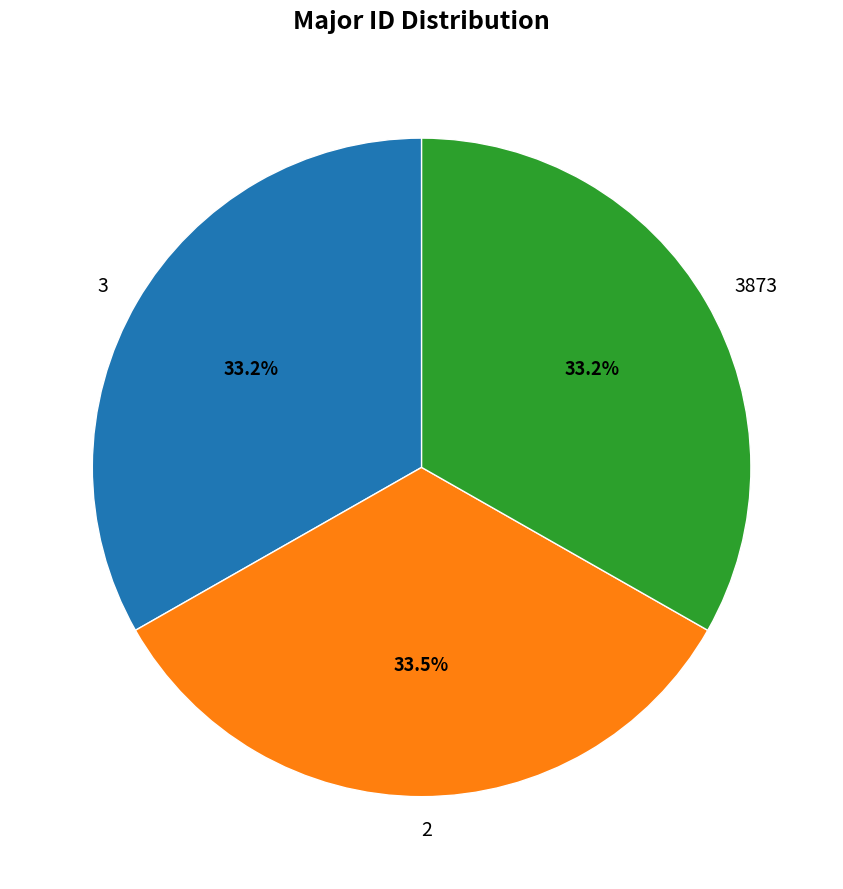

What portion of the pie excludes 3873?

66.8%